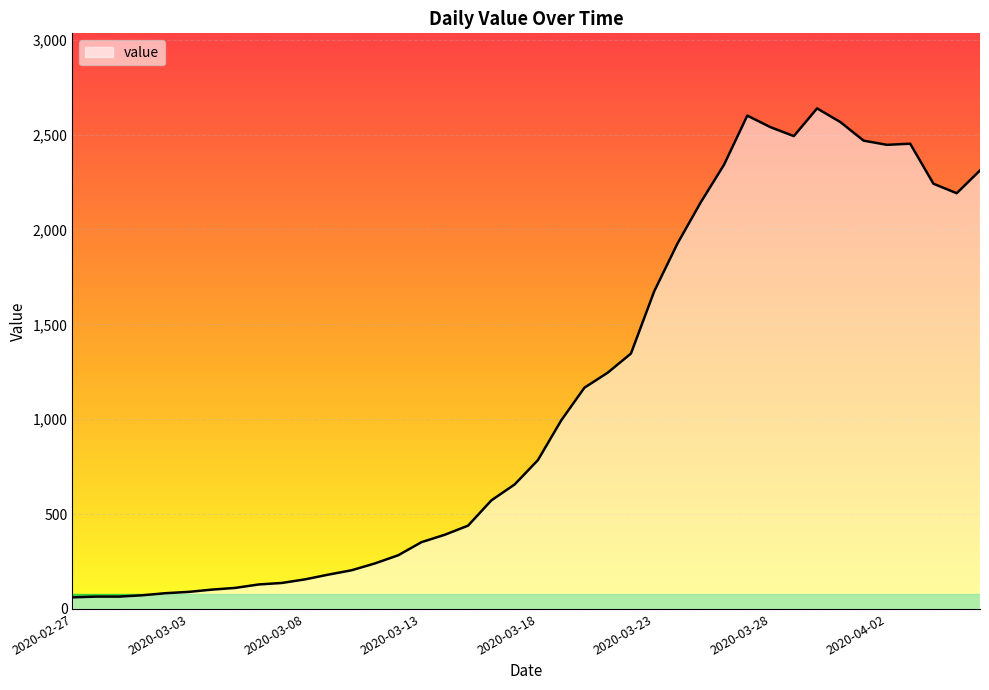

True or false: the data has more than 1 interior local peaks.

True